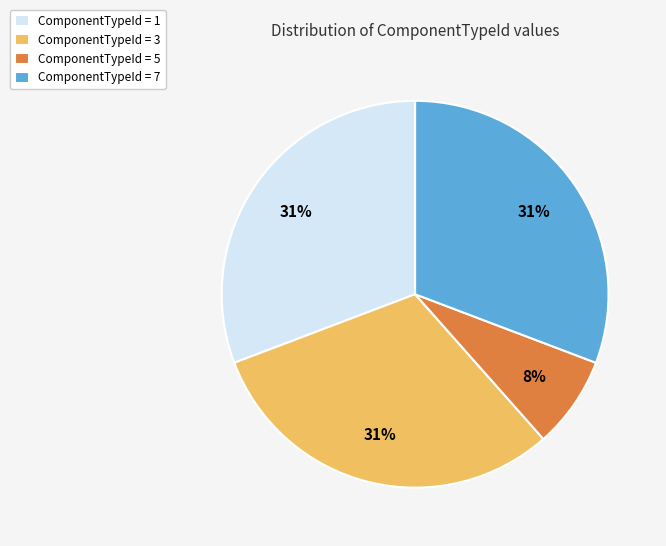

How many slices are in this pie chart?

4